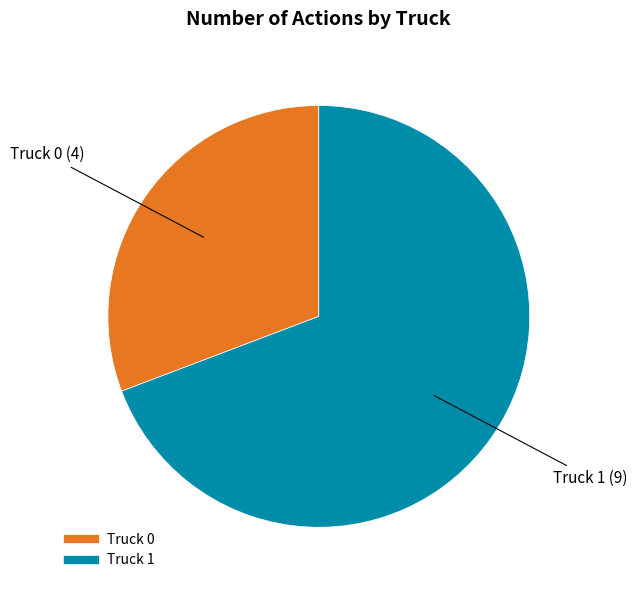

Is it true that Truck 1 is 69% of the pie?

True